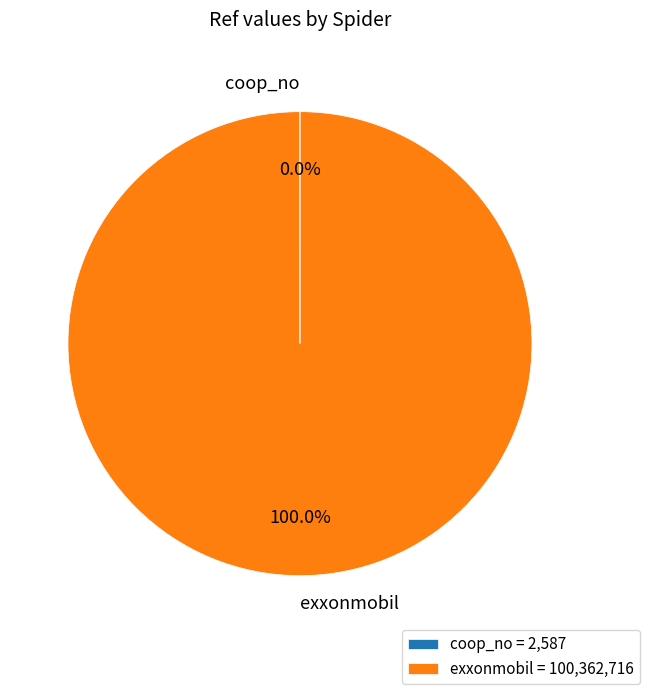

Is there any slice that represents more than half of the pie?

Yes